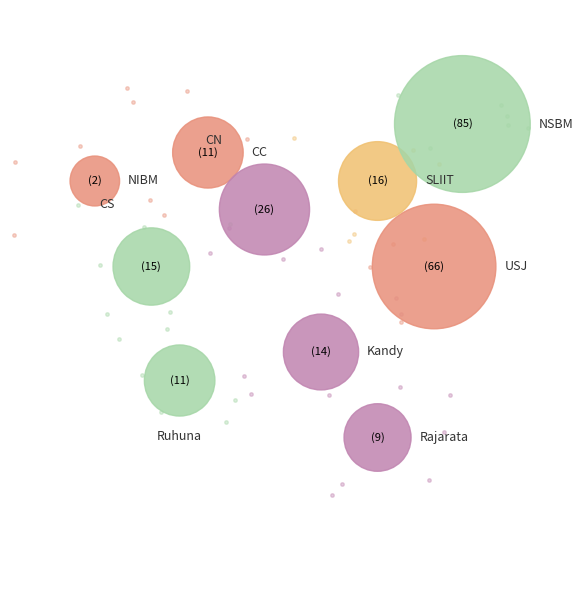

What is the change in value from Kandy to Rajarata?

-5